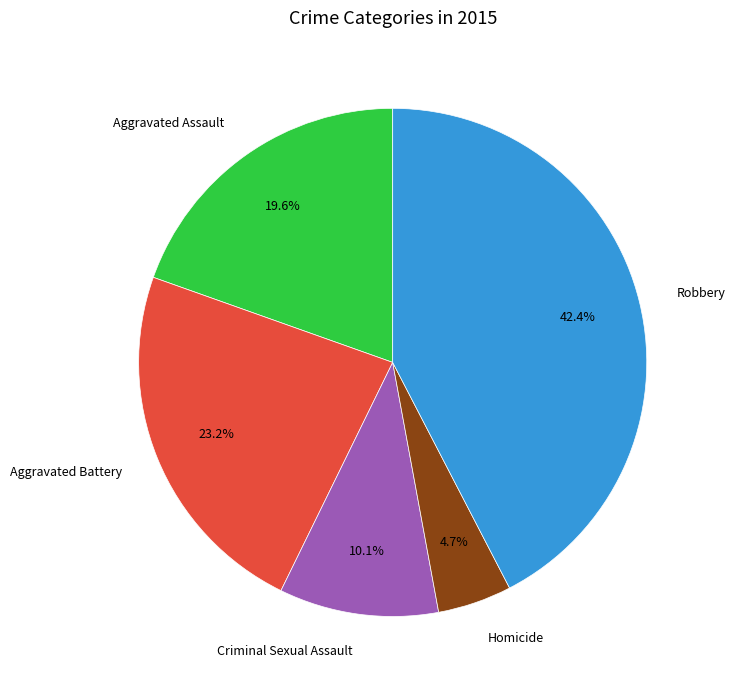

Which has a higher value, Aggravated Assault or Homicide?

Aggravated Assault